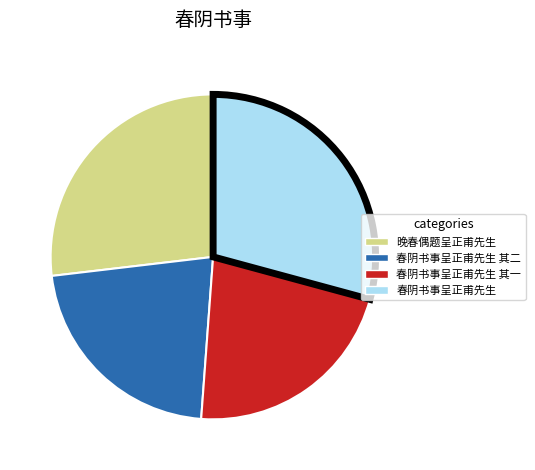

Is there a majority slice in this chart?

No